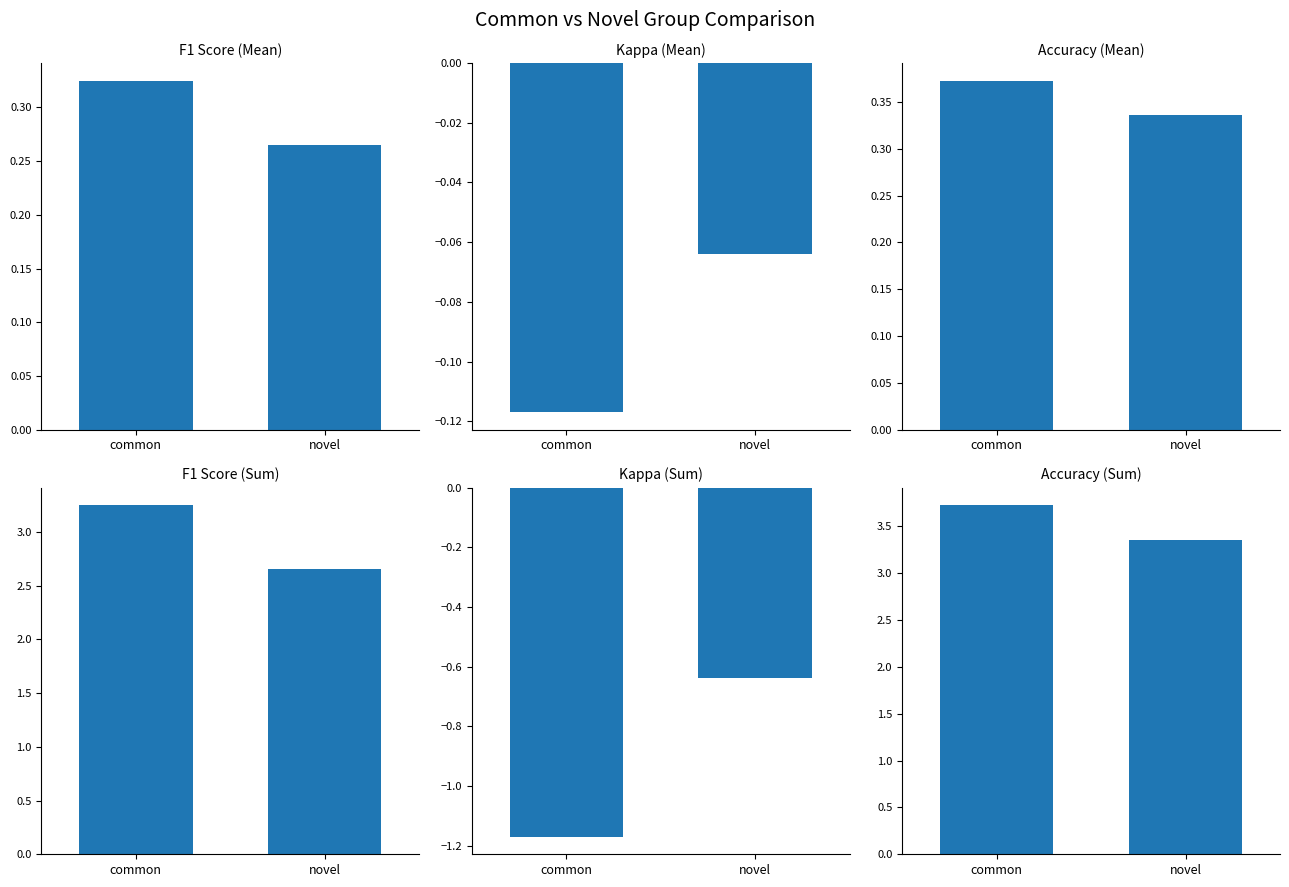

Reading left to right, extract all data points from this chart.

F1 Score (Mean): 0.3	0.3
Kappa (Mean): -0.1	-0.1
Accuracy (Mean): 0.4	0.3
F1 Score (Sum): 3.2	2.6
Kappa (Sum): -1.2	-0.6
Accuracy (Sum): 3.7	3.4